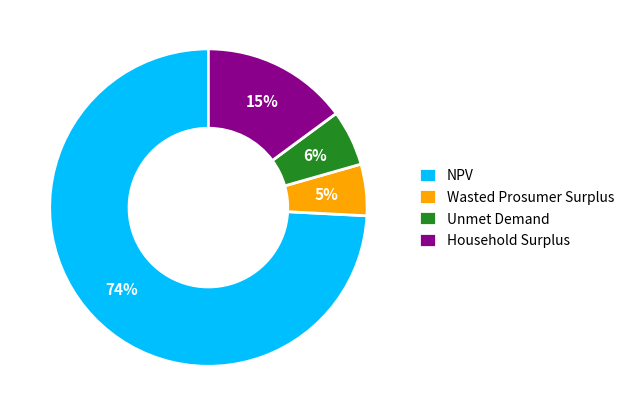

To the nearest percent, what is the difference between the NPV and Wasted Prosumer Surplus slice percentages?

69%